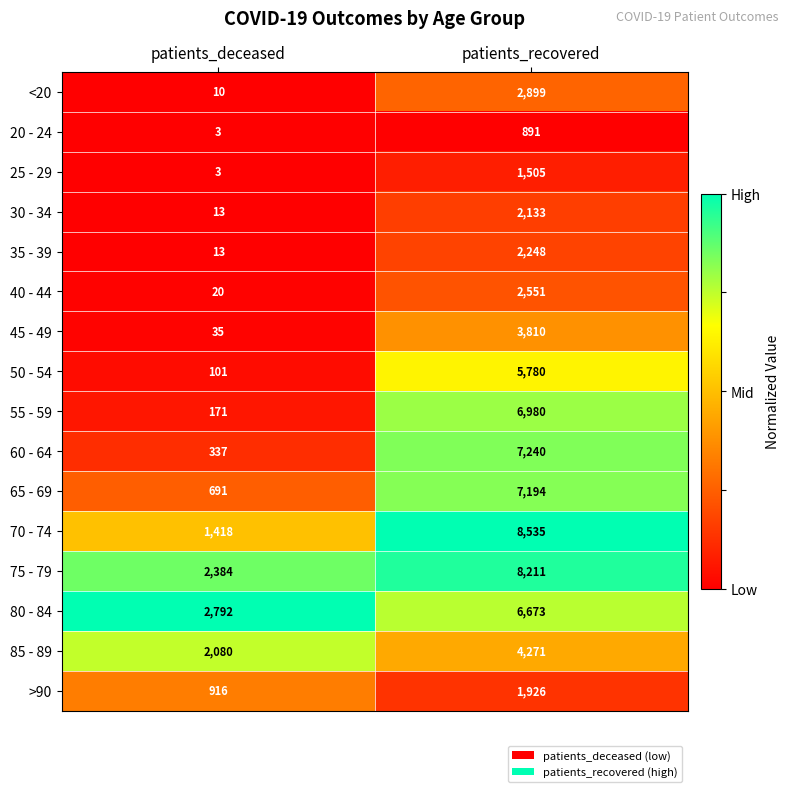

Which series has the largest range (max minus min)?

70 - 74